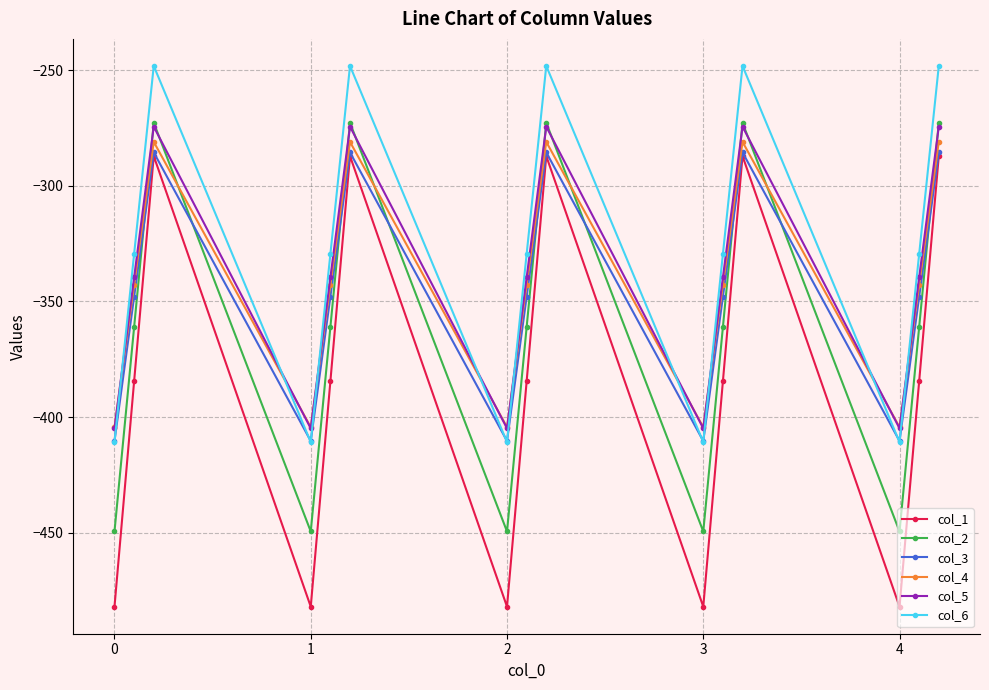

How many values in the col_1 series exceed -384?

5